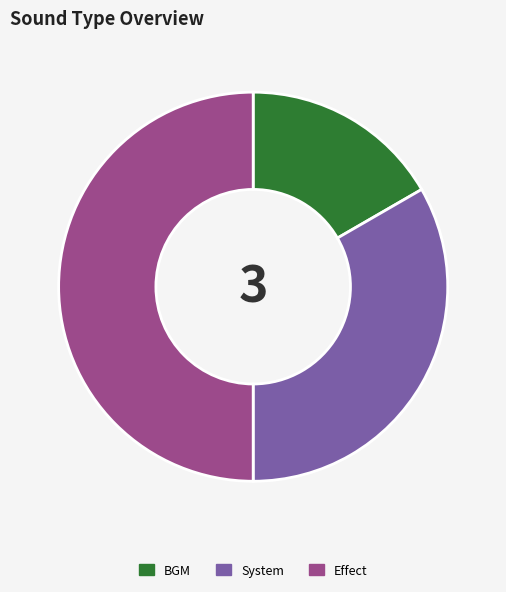

Does System represent more than half of the total?

No